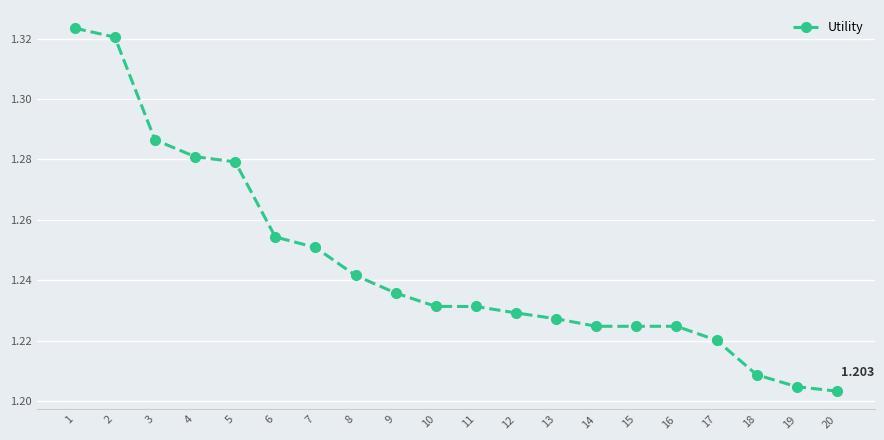

True or false: there are more than 2 points higher than both neighbors.

False